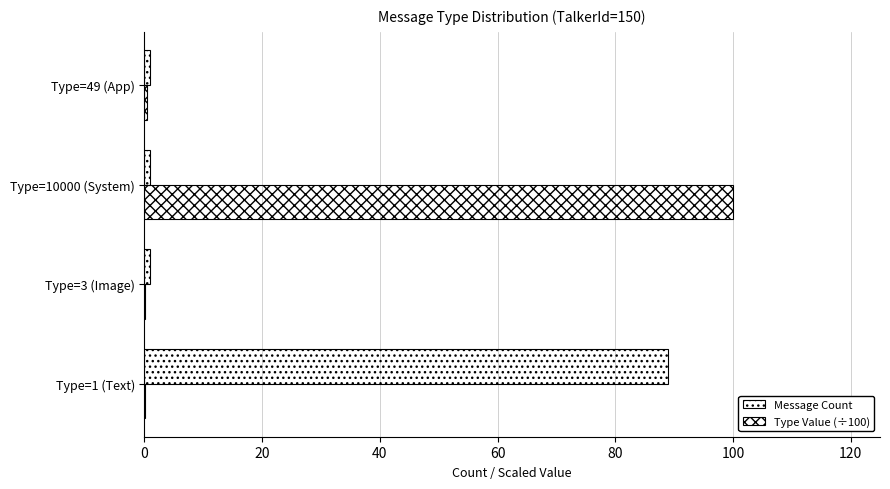

Count the number of categories in the chart.

4